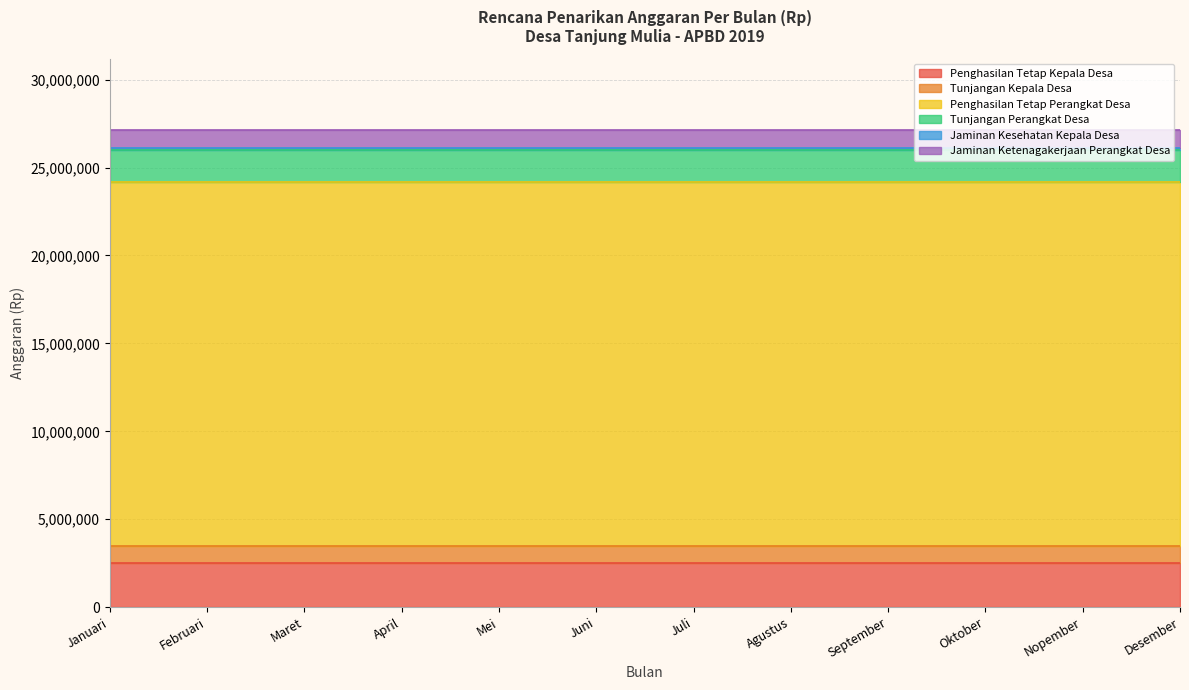

Is it true that Jaminan Kesehatan Kepala Desa equals 65239 at Mei?

False